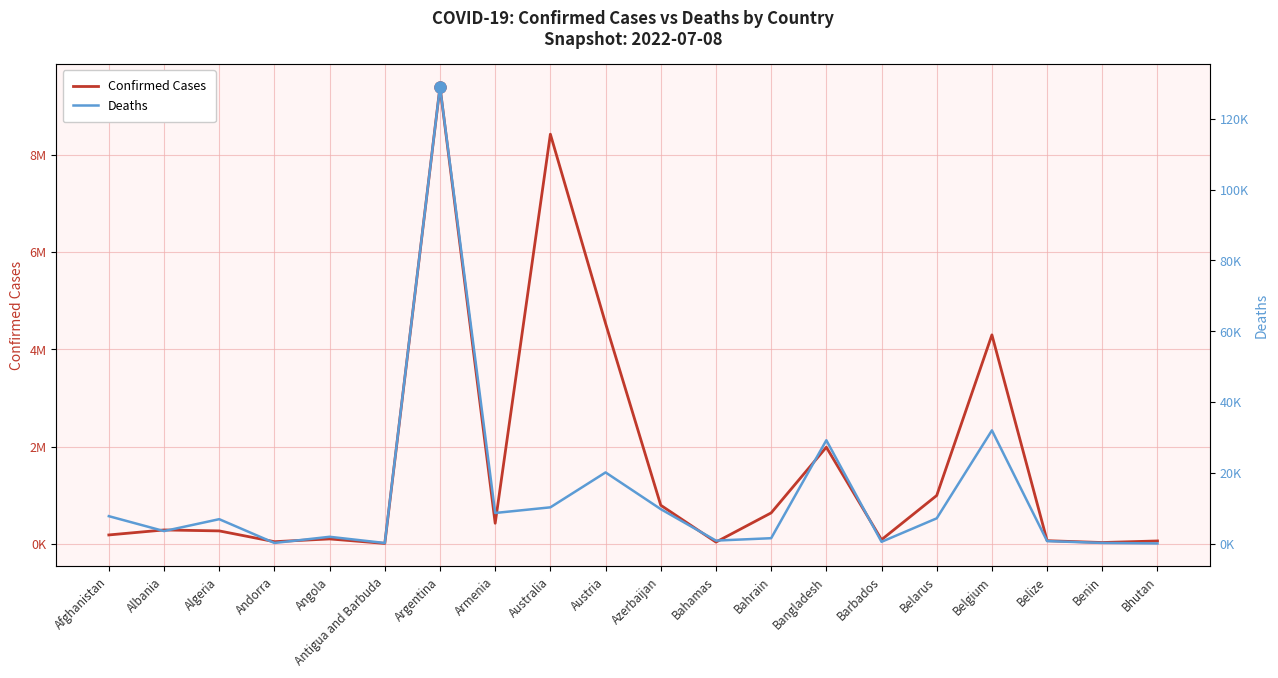

What is the value of the Confirmed Cases point at the 14th from the left?

1986490